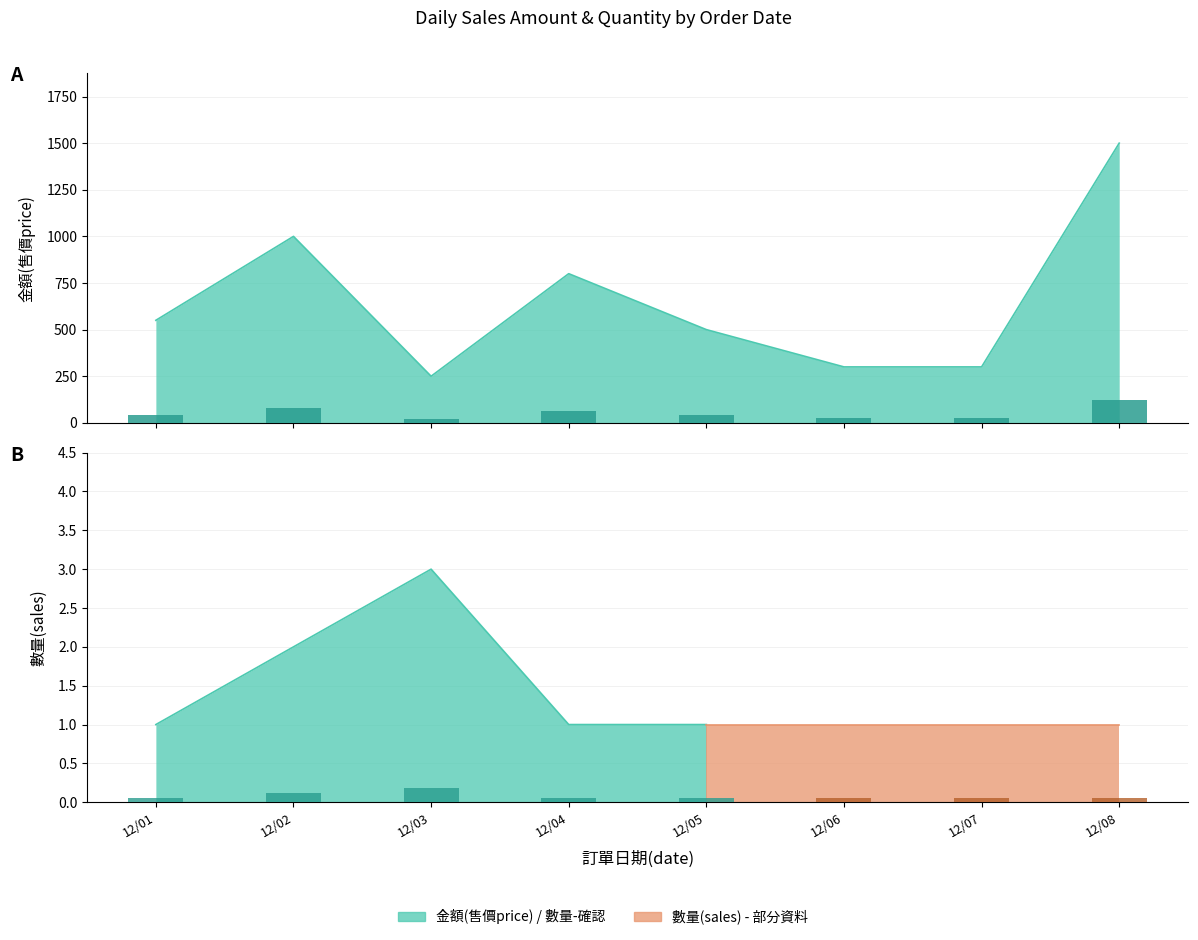

What is the difference between the second highest and second lowest values?

700